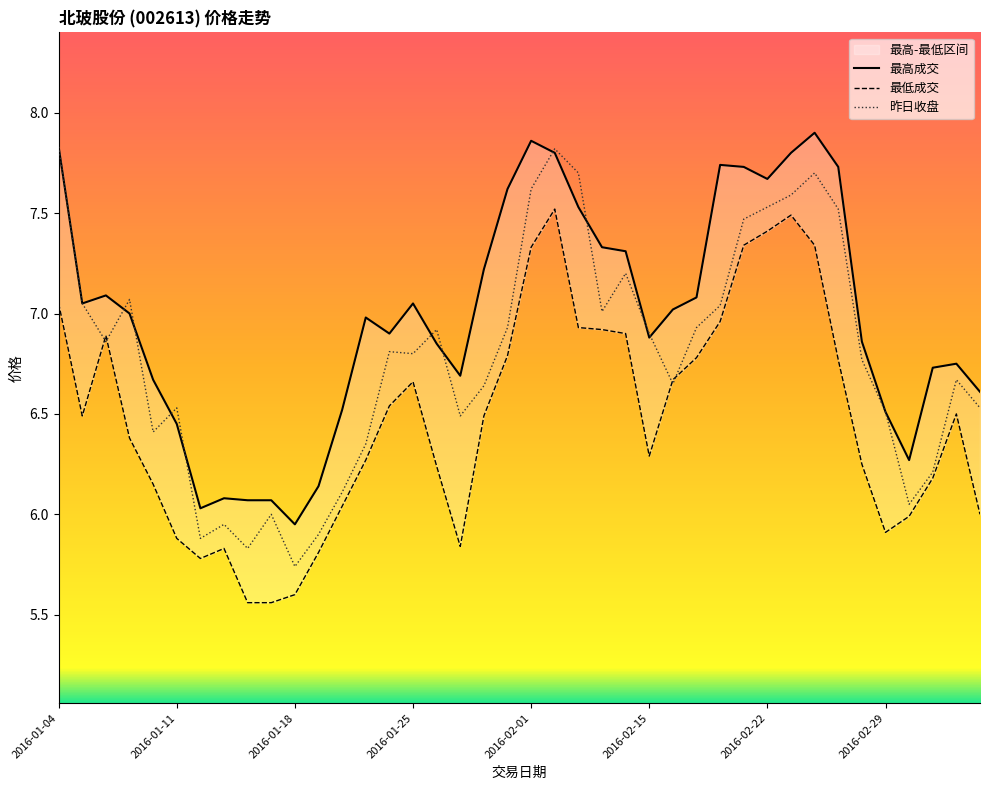

List the series in order of their overall mean, lowest first.

最低成交, 昨日收盘, 最高成交